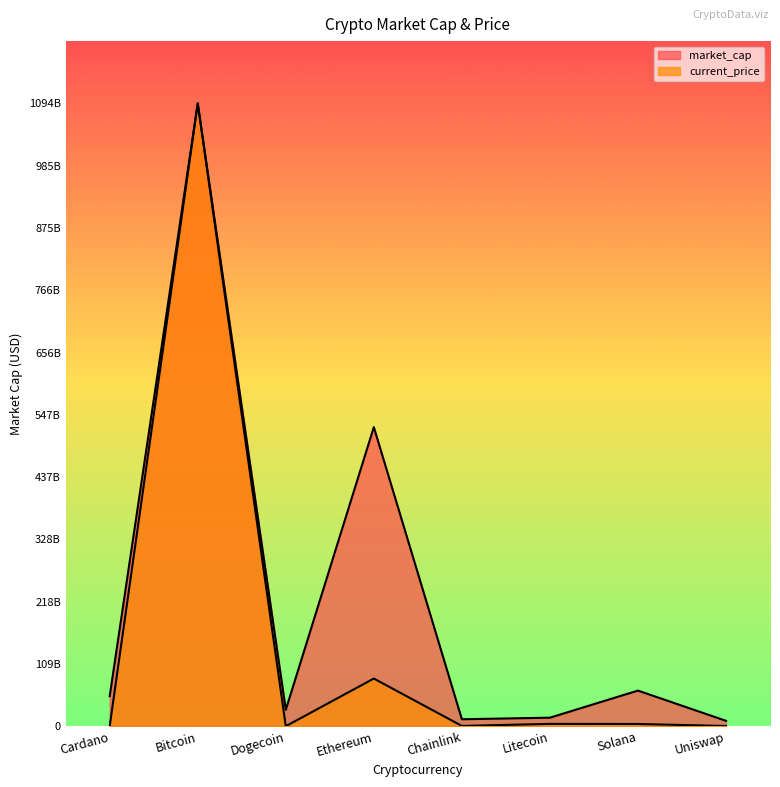

Which label corresponds to the largest value in the chart?

Bitcoin